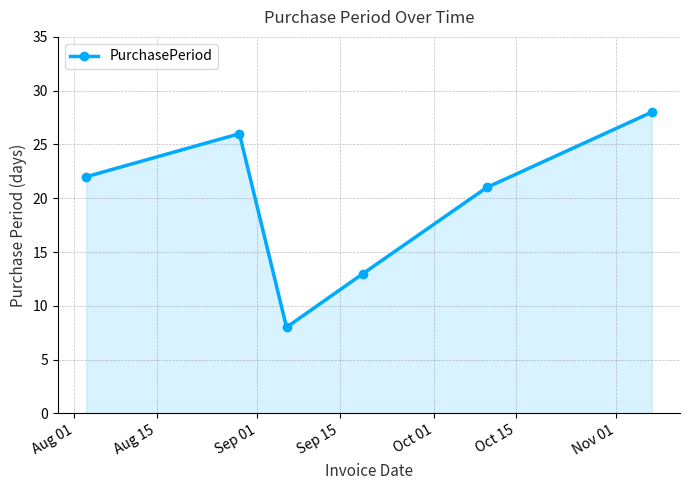

How many points are higher than both their immediate neighbors (excluding endpoints)?

1